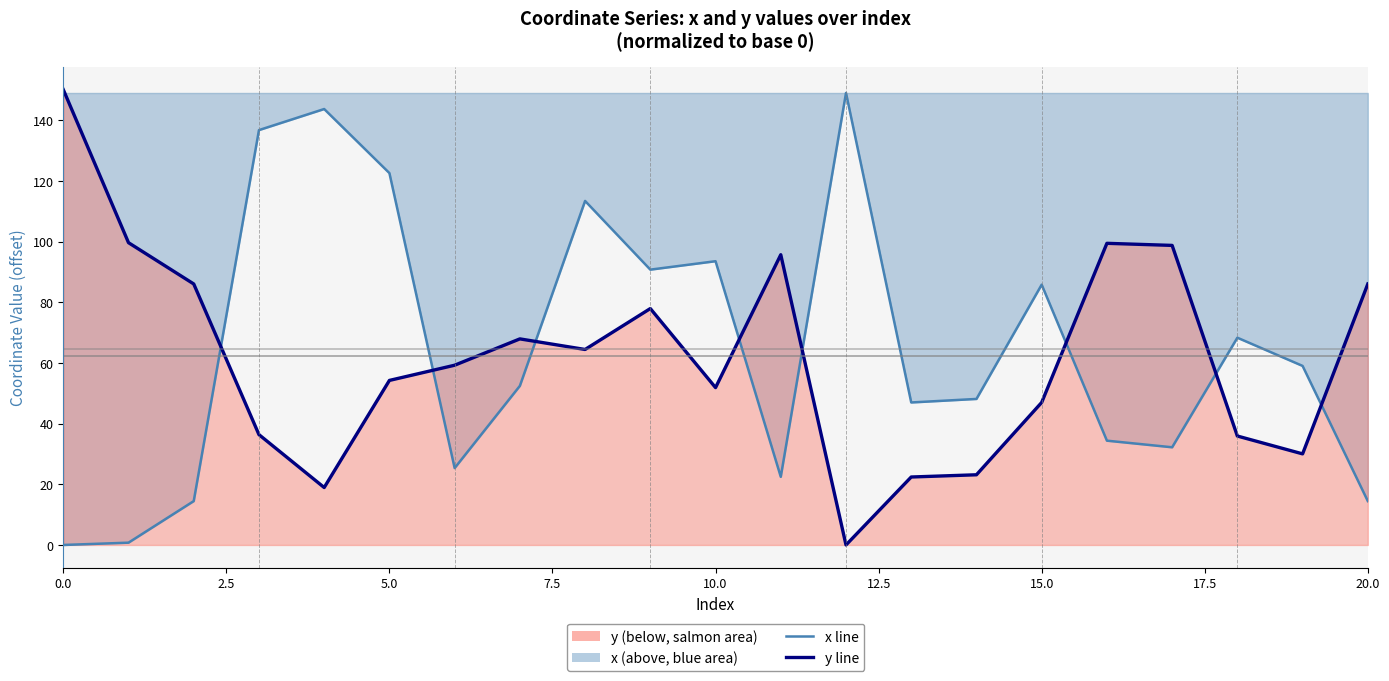

At 9, list the series in order from smallest to largest.

y, x